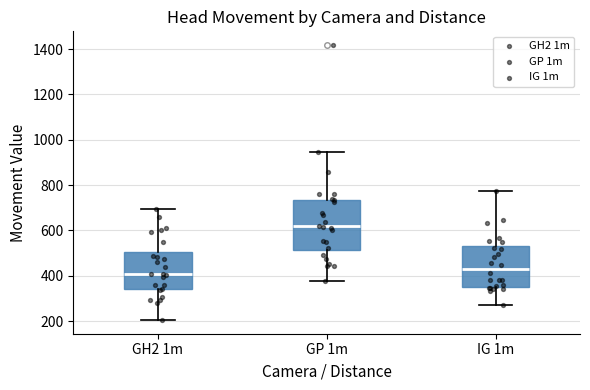

Where does the upper whisker of the box for IG 1m end on the y-axis? The values are not printed on the chart, so give them approximately, as read against the axis.

780